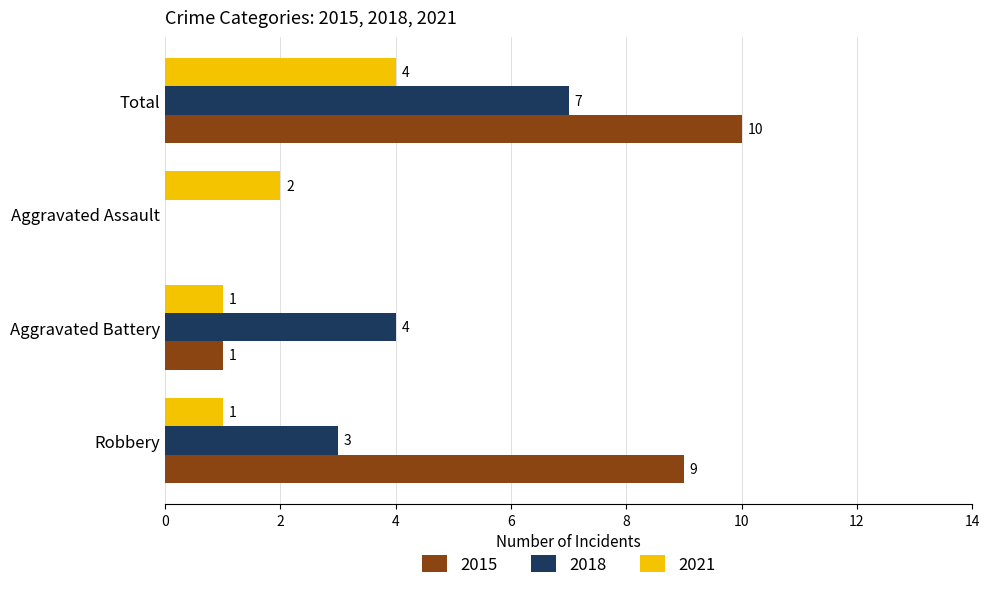

Read the 2021 value at Robbery.

1